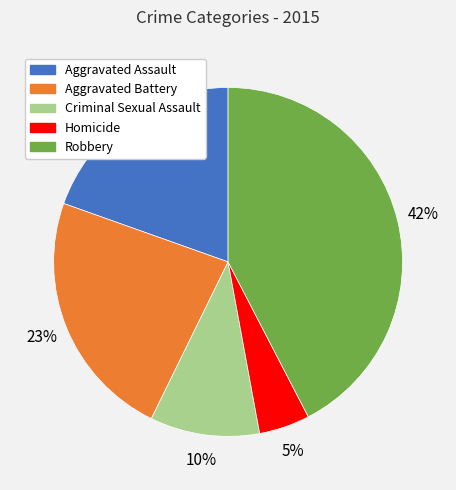

To the nearest percent, what is the average slice percentage?

20%